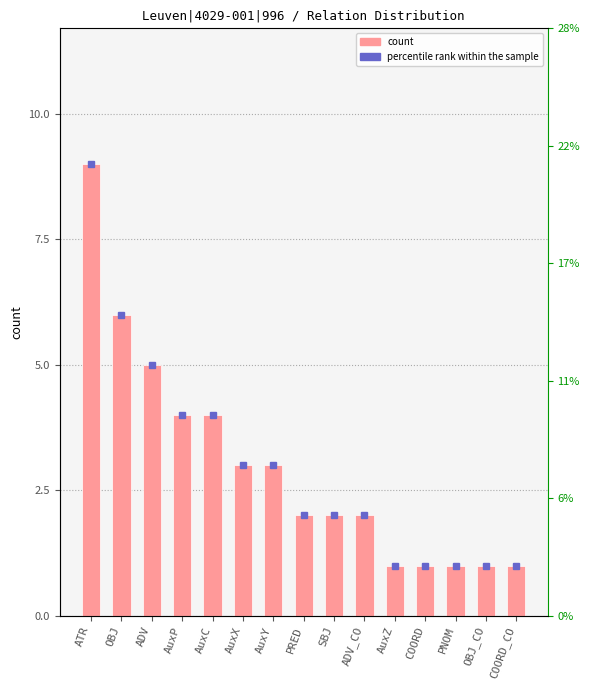

What is the average value?

3